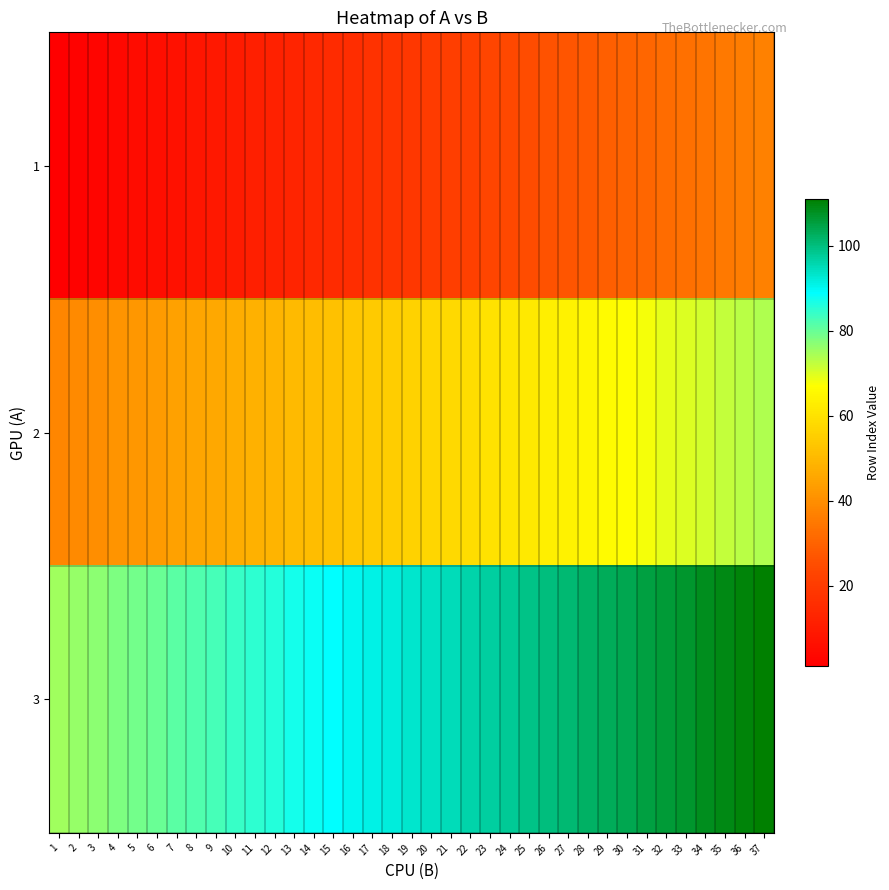

Between 24 and 18, which is larger?

24